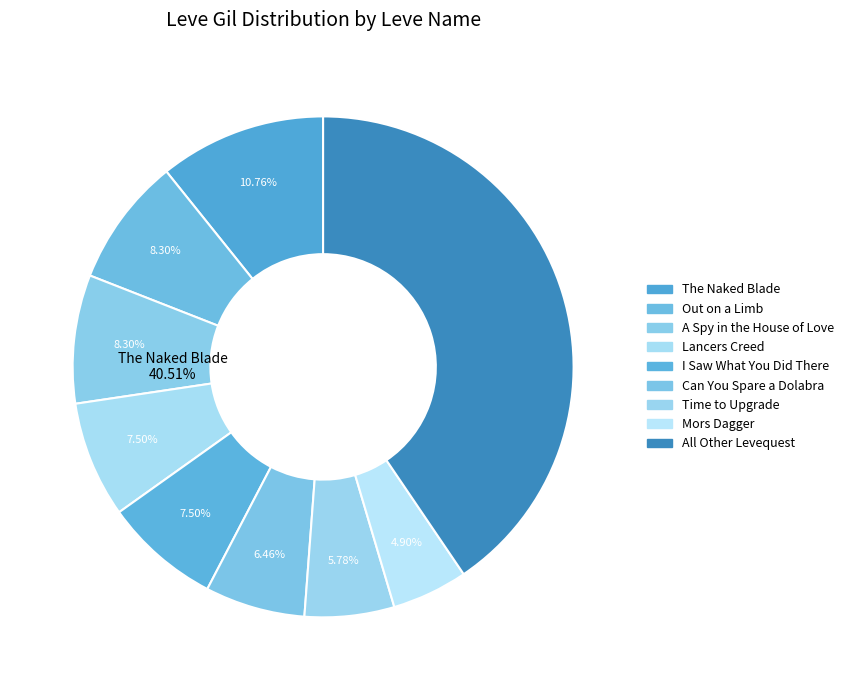

Is it true that The Unkindest Cut is 0% of the pie?

True